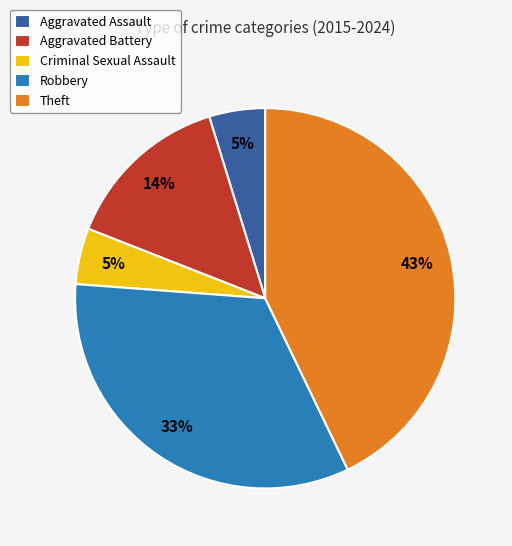

Is the sum of Aggravated Assault and Robbery greater than half?

No